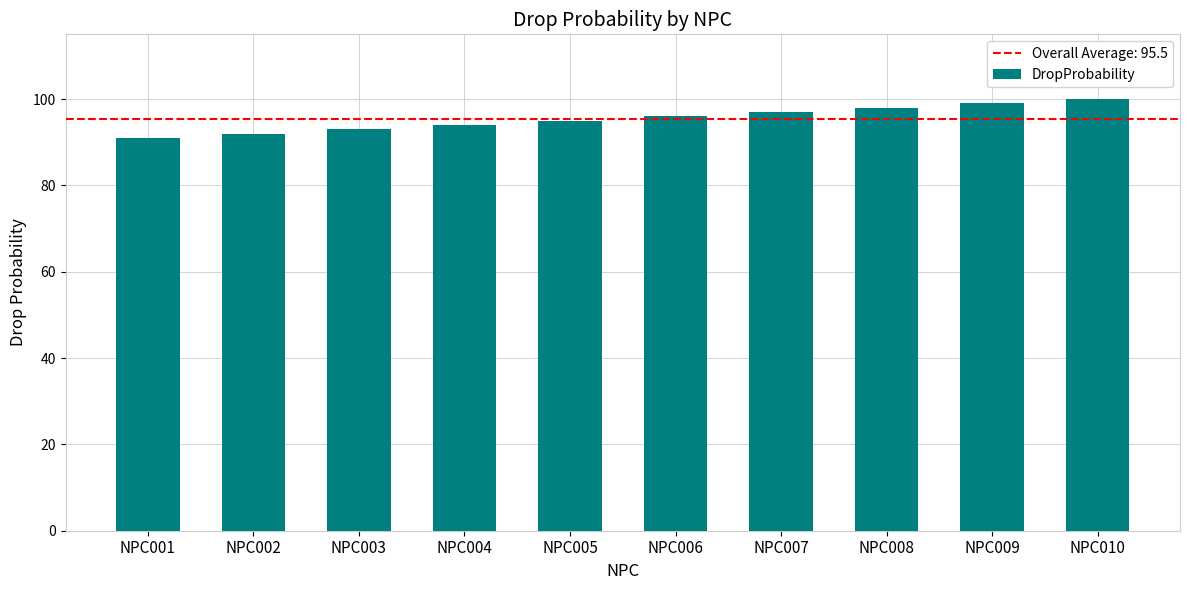

What is the ratio of the value at NPC007 to the value at NPC001?

1.1